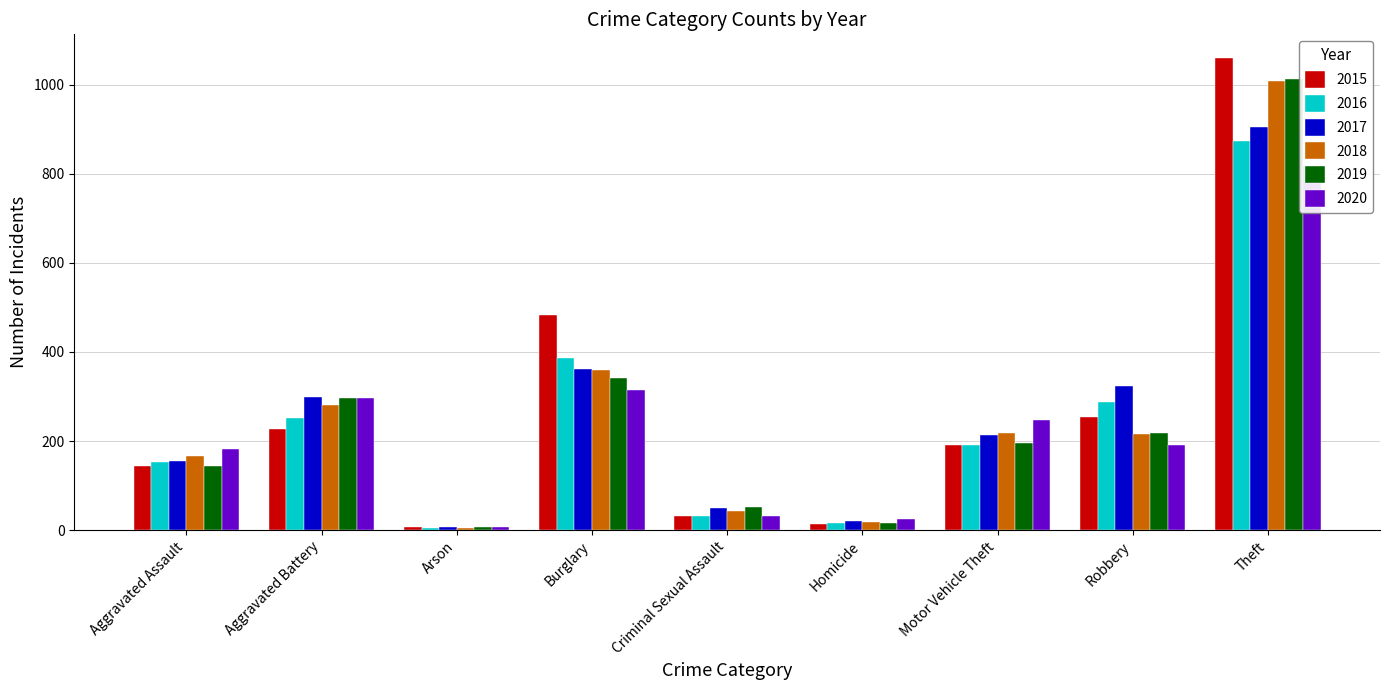

What is the difference between the maximum and second lowest values in the 2019 series?

996